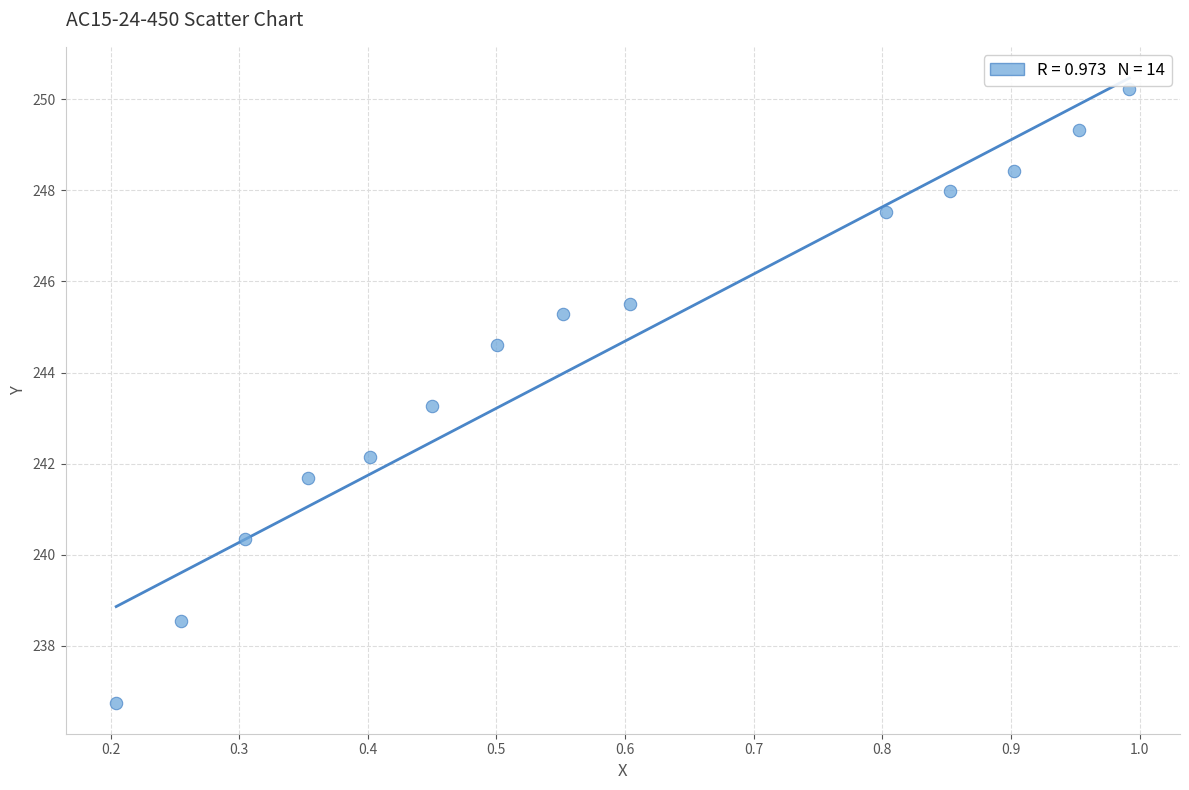

What is the range of Y values (max minus min)?

13.5